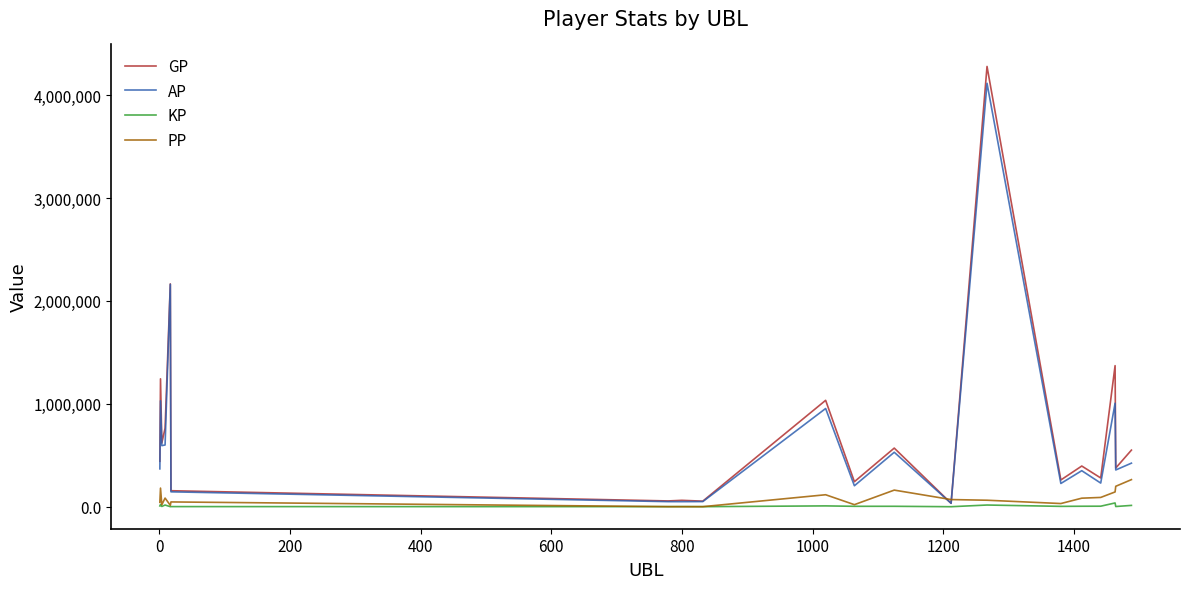

What is the highest value of the GP series?

4278949.0